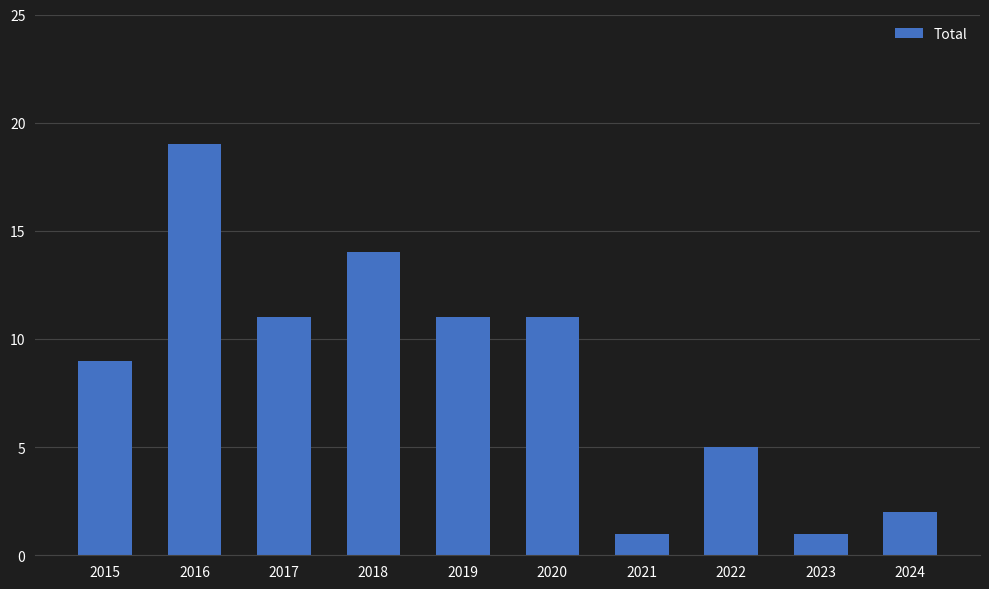

What is the change in value from 2015 to 2020?

+2